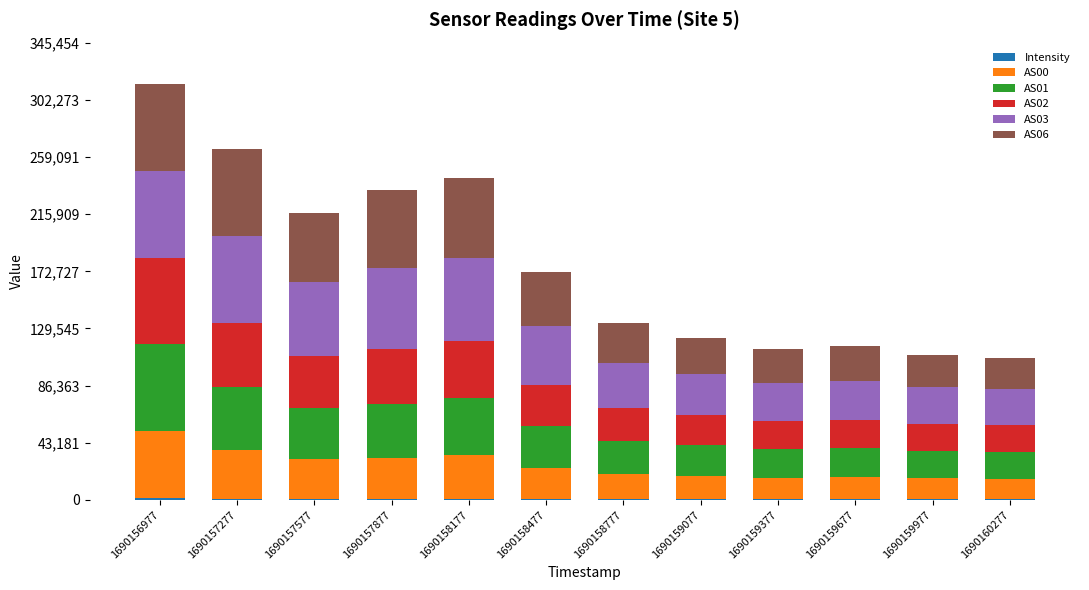

At which category is the sum across all series the highest?

1690156977